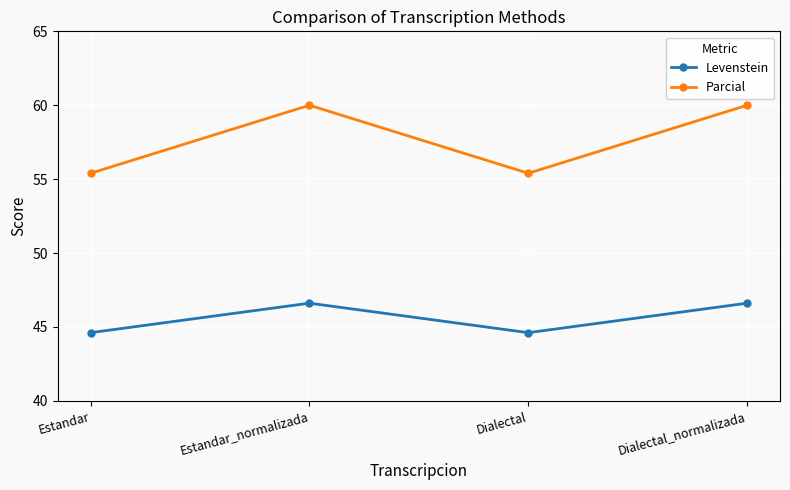

What value does the Parcial series have at Dialectal_normalizada?

60.0